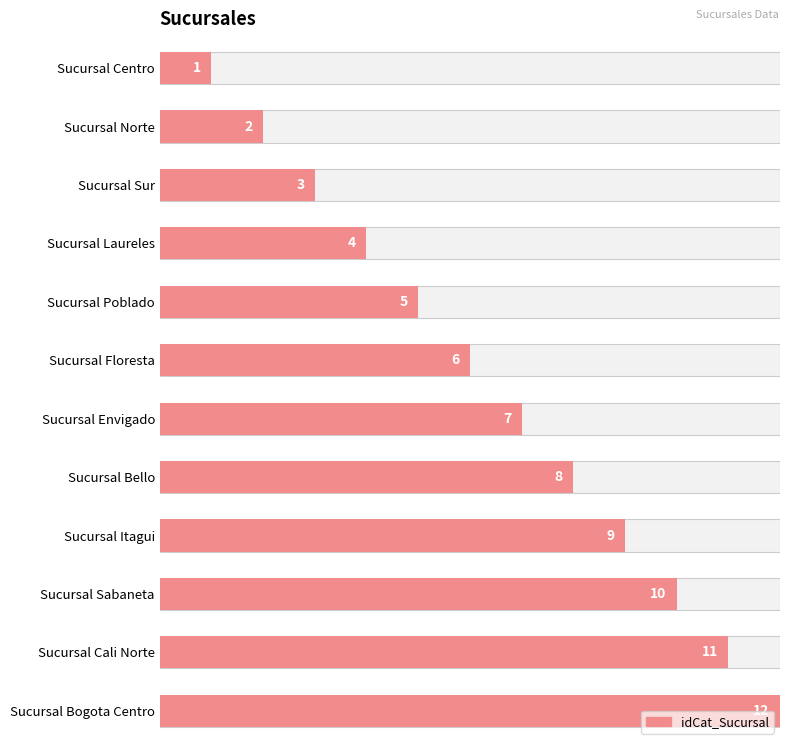

Reading left to right, list all the values displayed in this chart.

Sucursal Centro=1	Sucursal Norte=2	Sucursal Sur=3	Sucursal Laureles=4	Sucursal Poblado=5	Sucursal Floresta=6	Sucursal Envigado=7	Sucursal Bello=8	Sucursal Itagui=9	Sucursal Sabaneta=10	Sucursal Cali Norte=11	Sucursal Bogota Centro=12